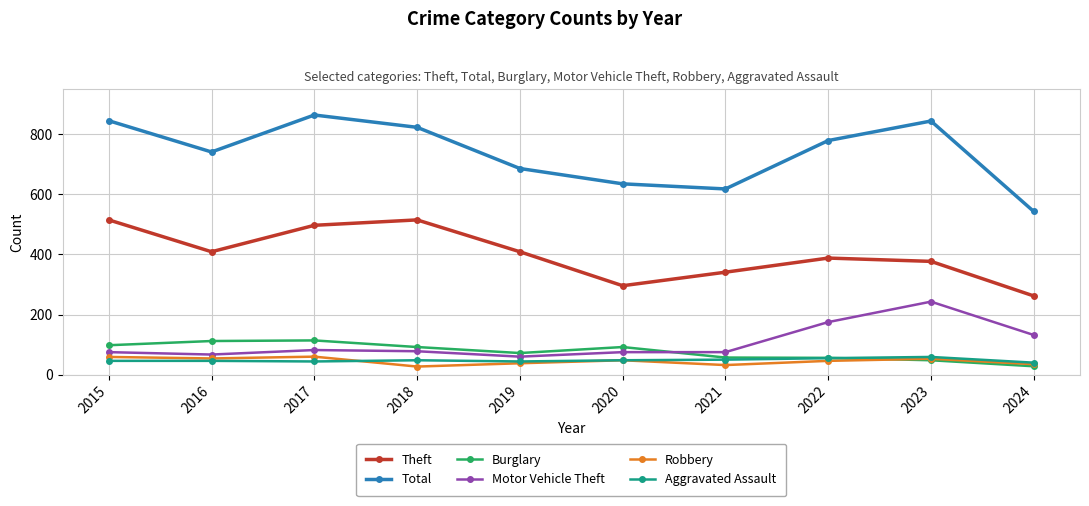

Does the chart have visible grid lines?

Yes